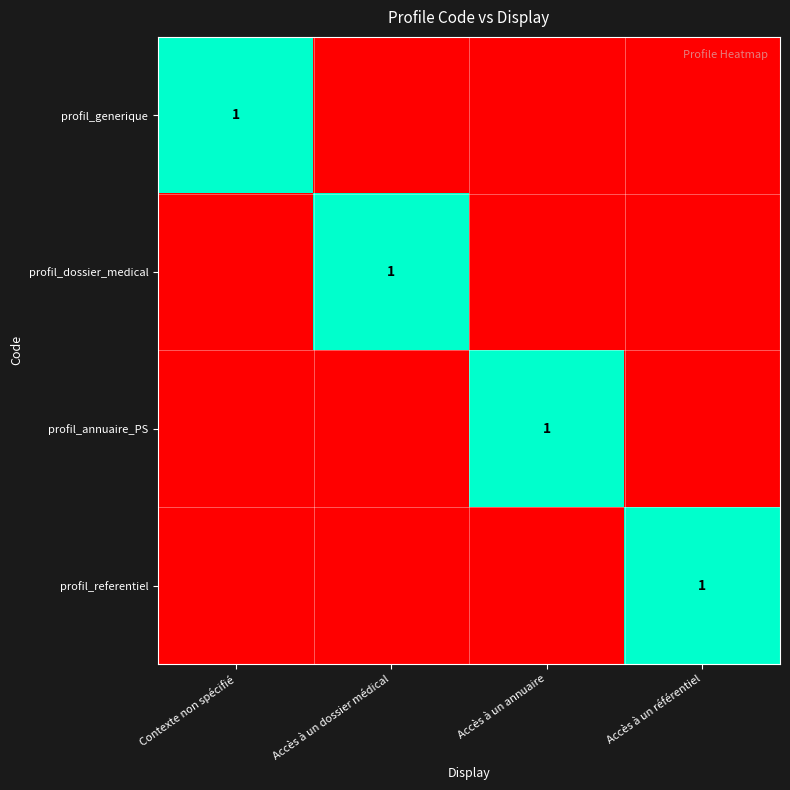

Where is profil_referentiel nearest to the value 0?

Contexte non spécifié